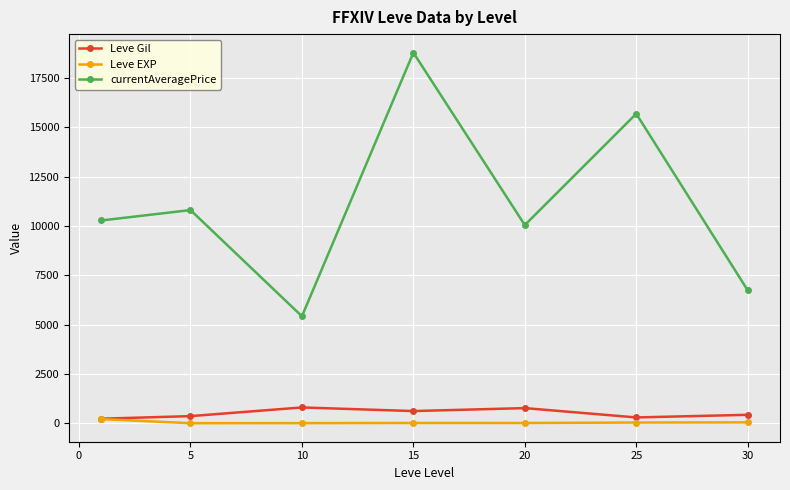

Which series has the largest range (max minus min)?

currentAveragePrice